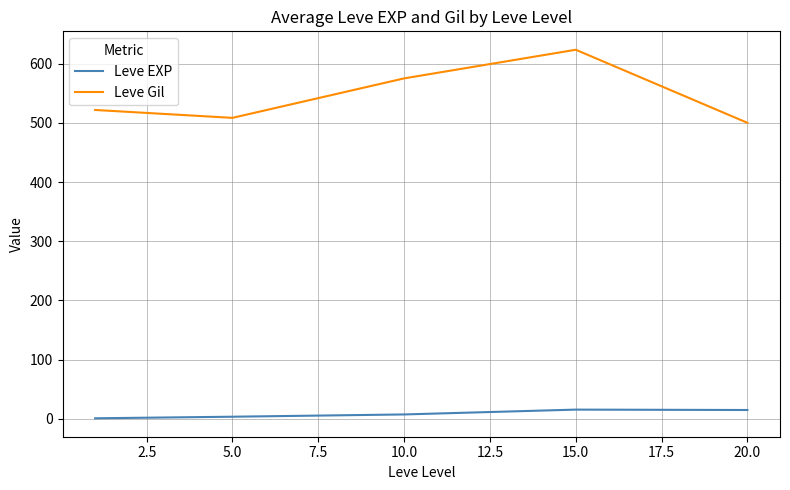

True or false: Leve EXP and Leve Gil cross at least once.

False